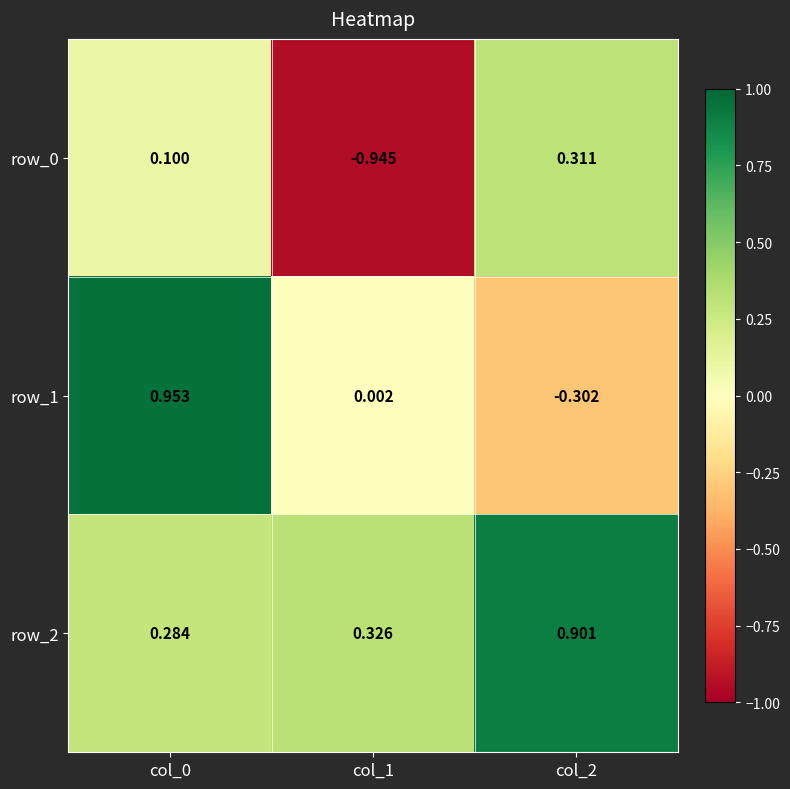

What is the sum of the row_2 values at col_1 and col_2?

1.2